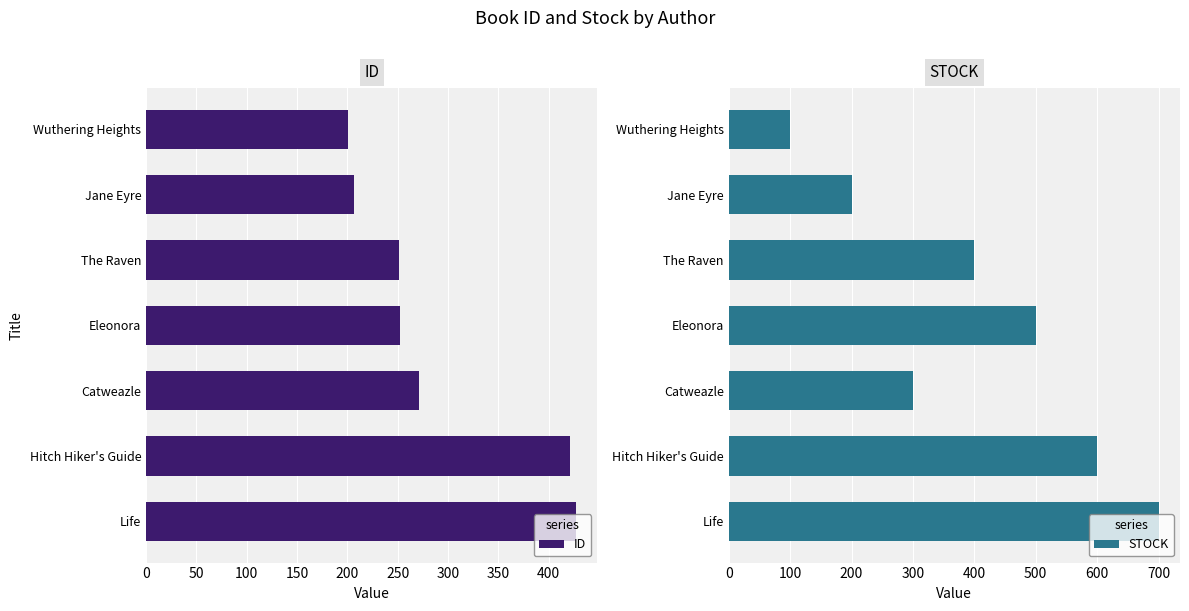

Reading left to right, what are all the values shown in this chart?

ID: 201	207	251	252	271	421	427
STOCK: 100	200	400	500	300	600	700